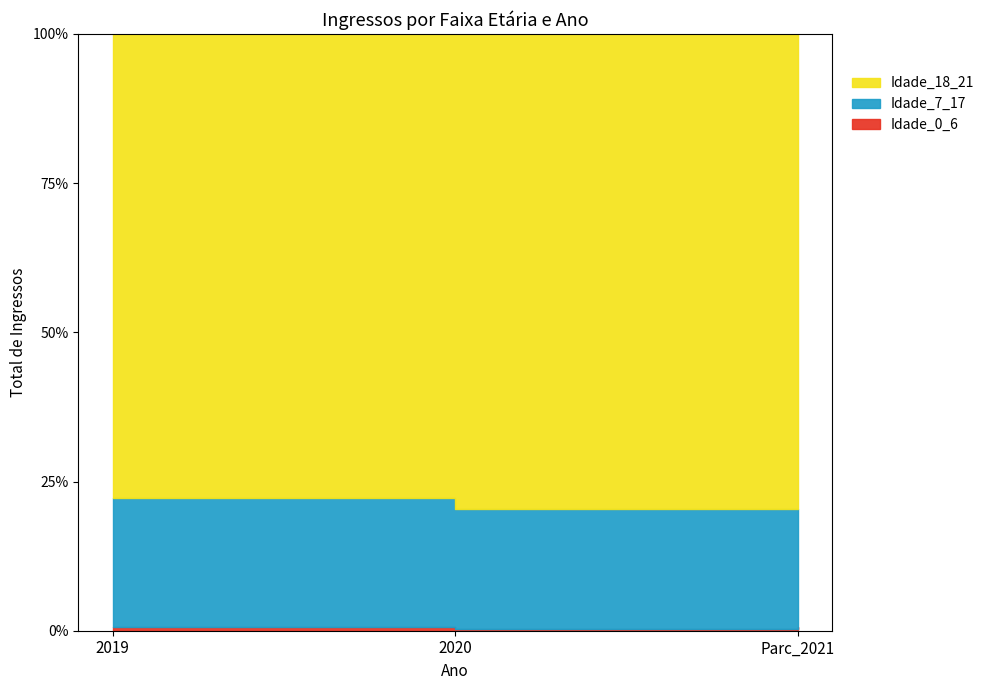

What is the value of the Idade_18_21 point at the 2nd from the left?

1936